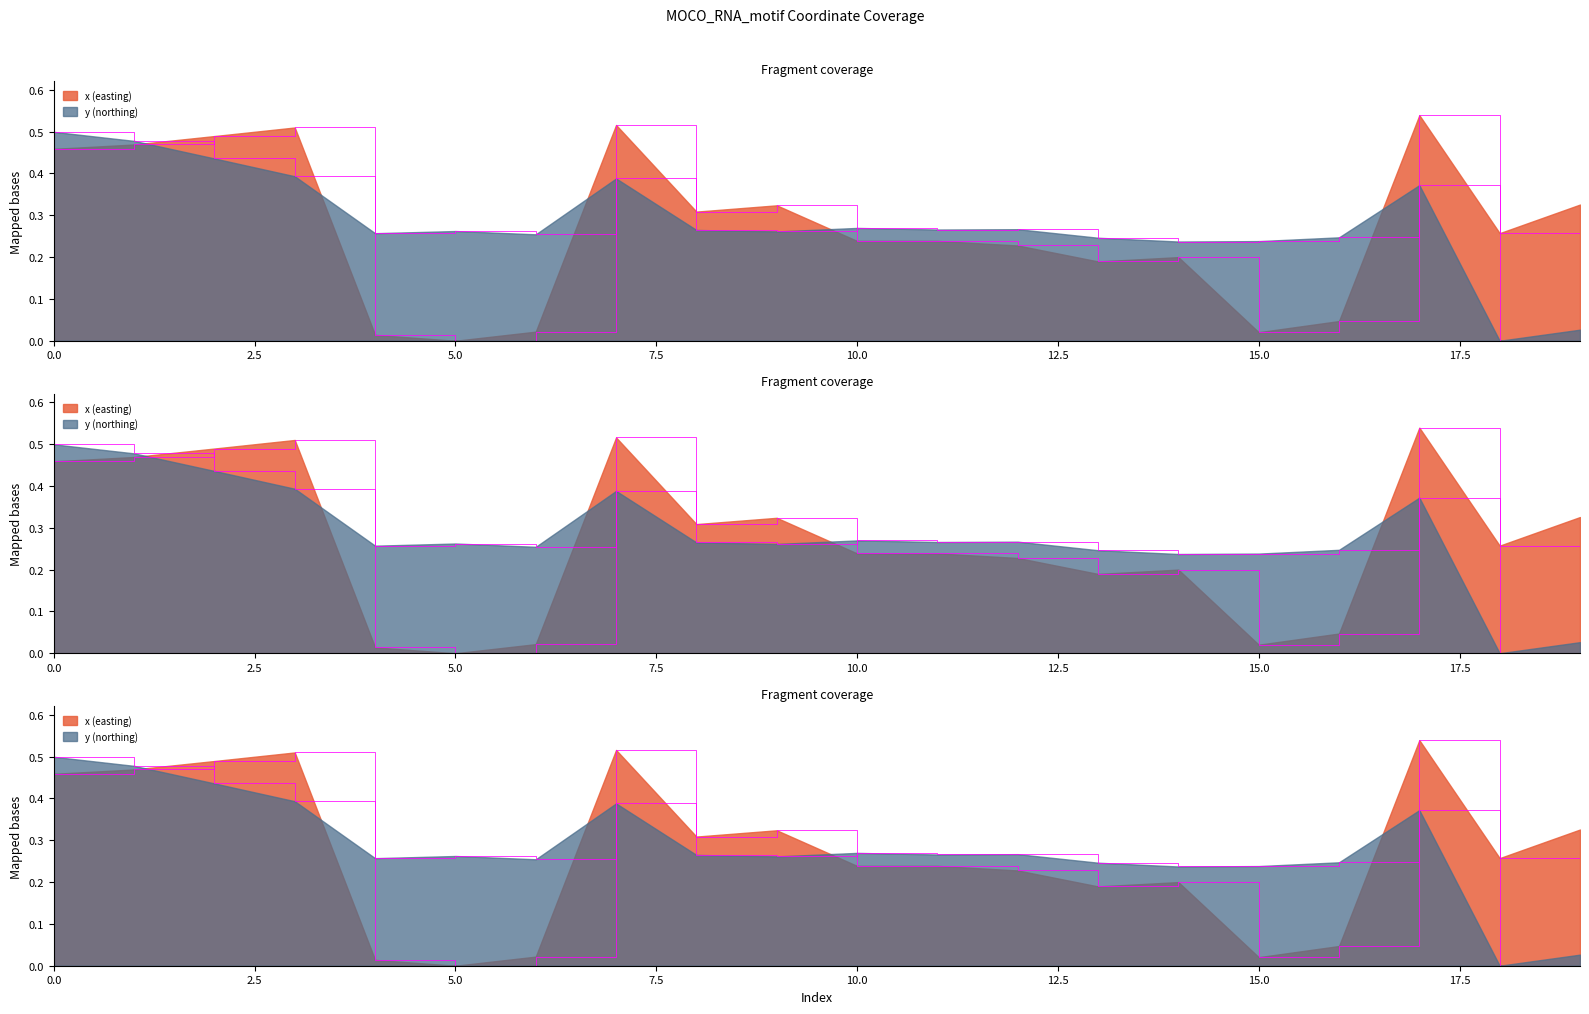

How many interior local valleys does the y series have?

6